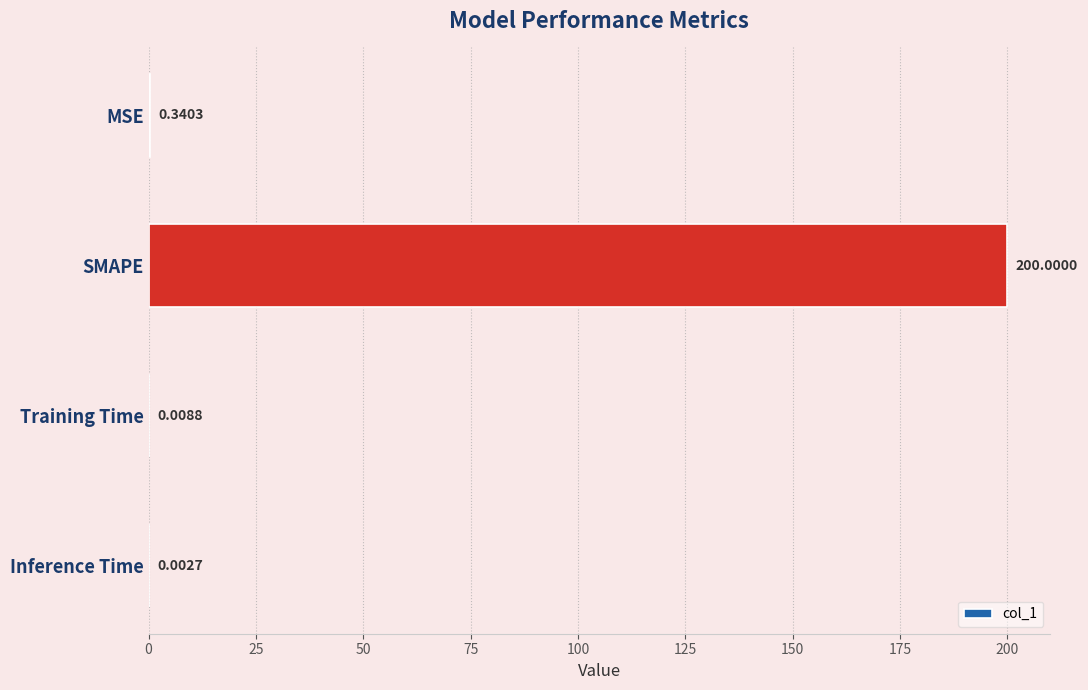

At which category does the chart reach its peak across all series?

SMAPE